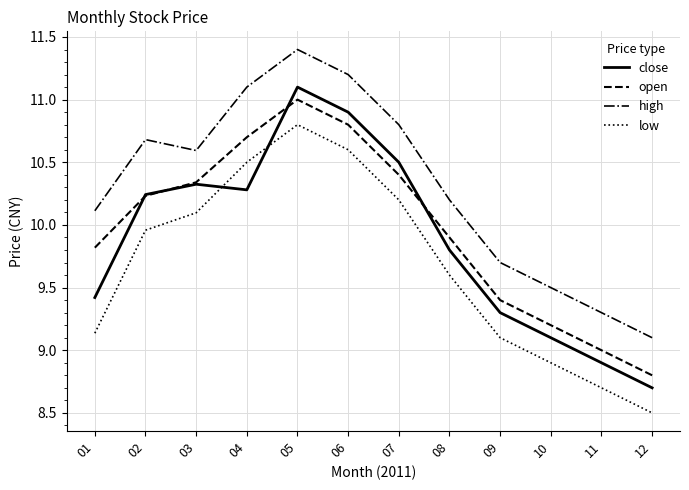

Does the chart have visible grid lines?

Yes